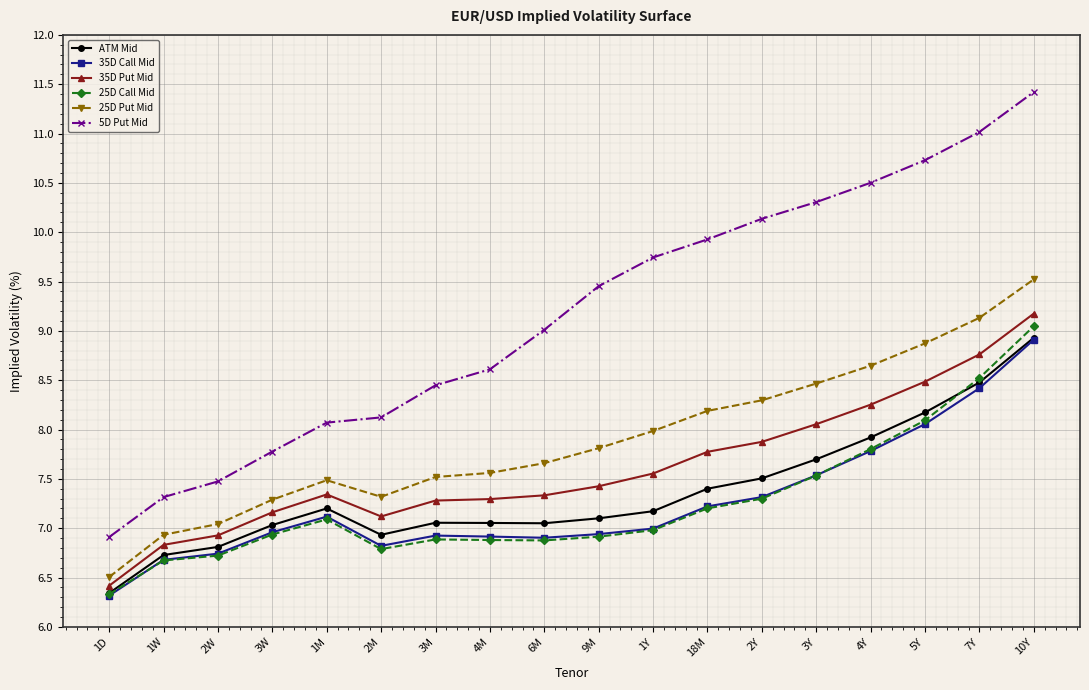

What is the difference between the maximum and minimum values in the ATM Mid series?

2.6